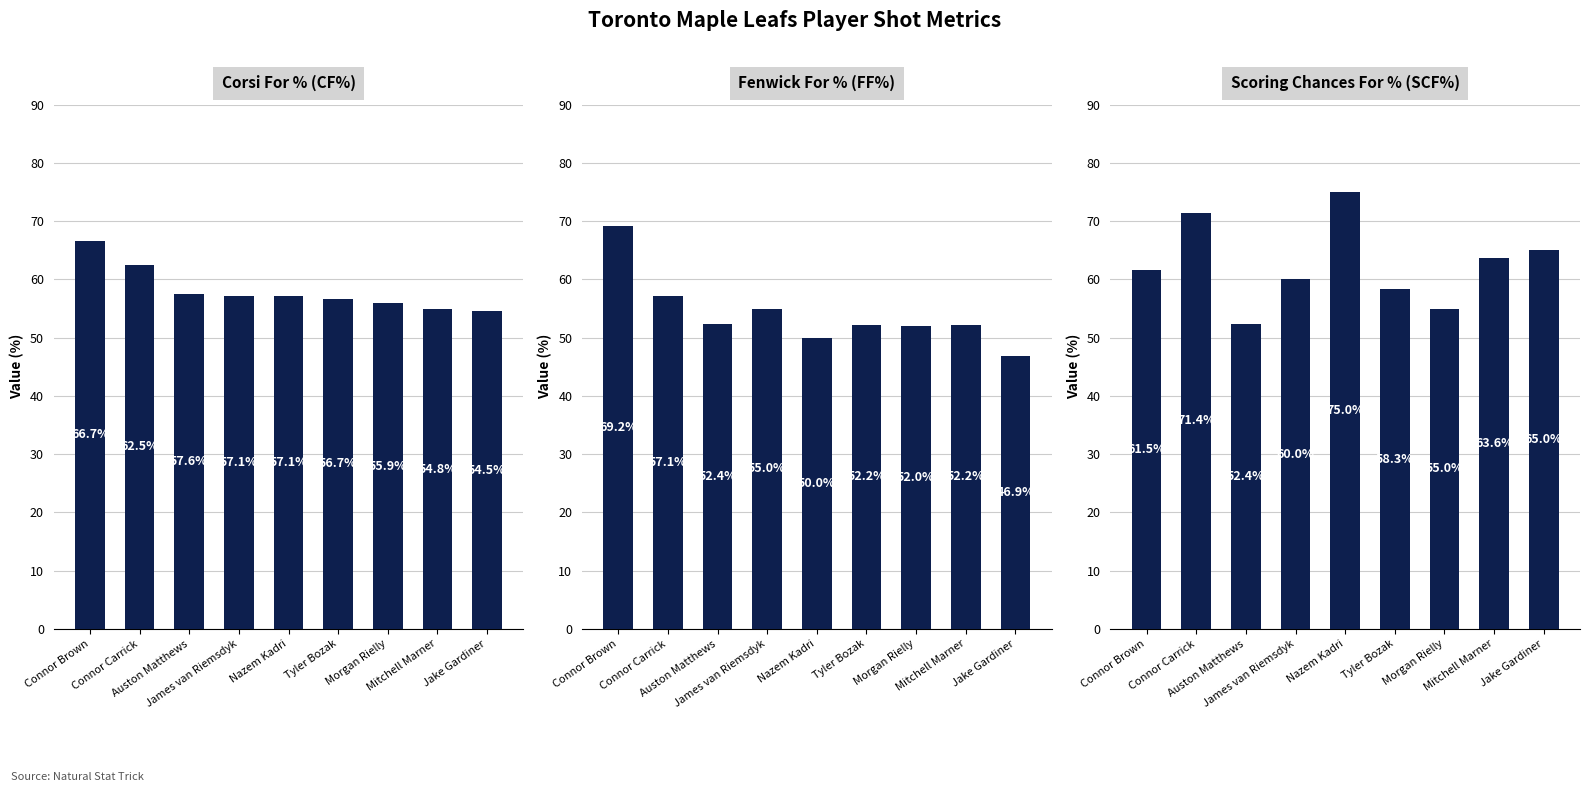

Is the value of SCF% at Auston Matthews greater than the value of CF% at Jake Gardiner?

No